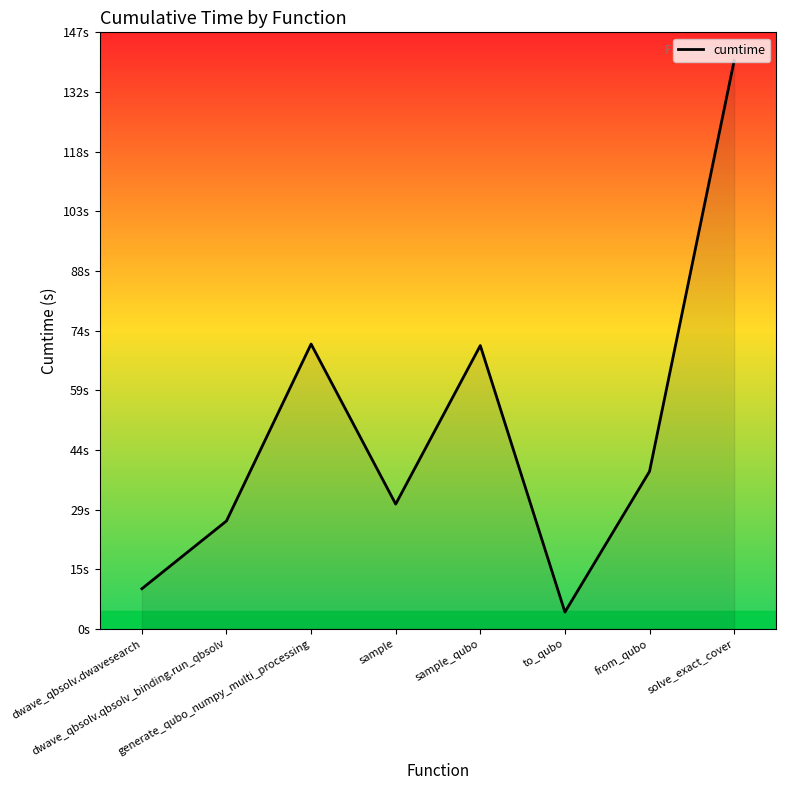

At which label does the data first exceed 38?

generate_qubo_numpy_multi_processing